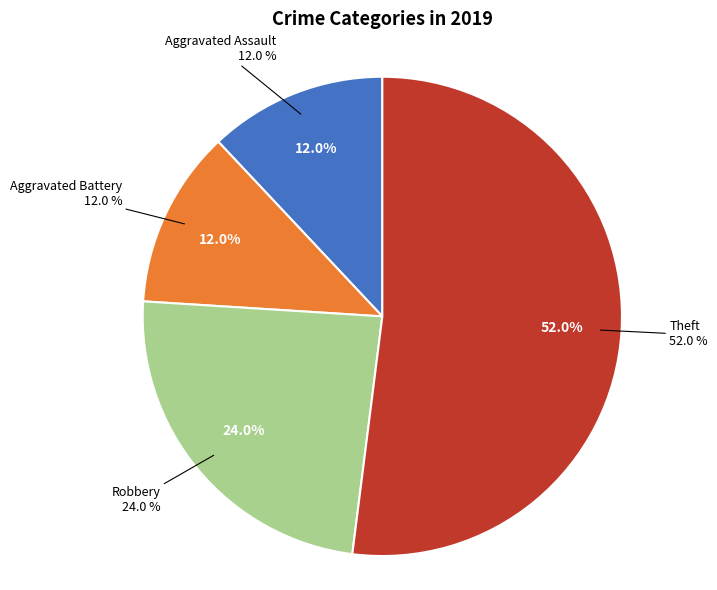

Count the number of slices in the pie.

4